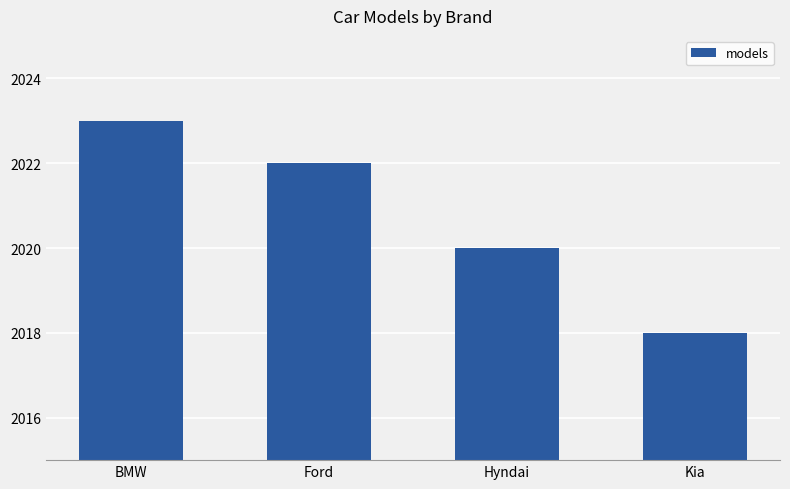

At which label is the value closest to 2020?

Hyndai